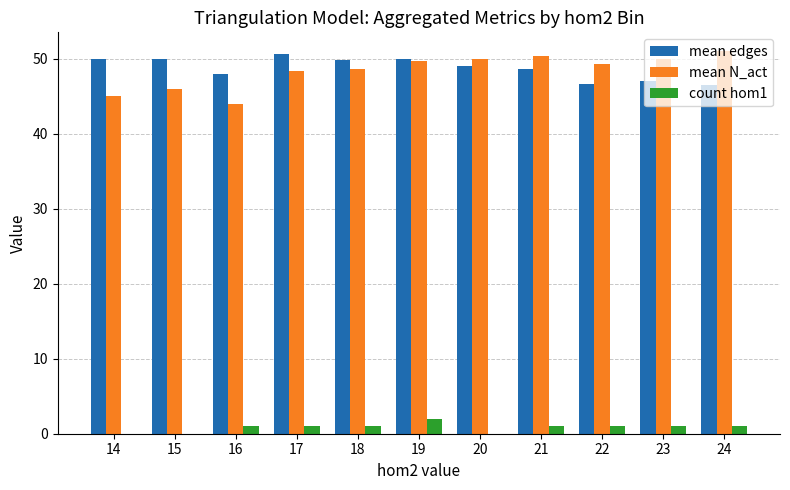

Is it true that mean N_act equals 49.3 at 22?

True